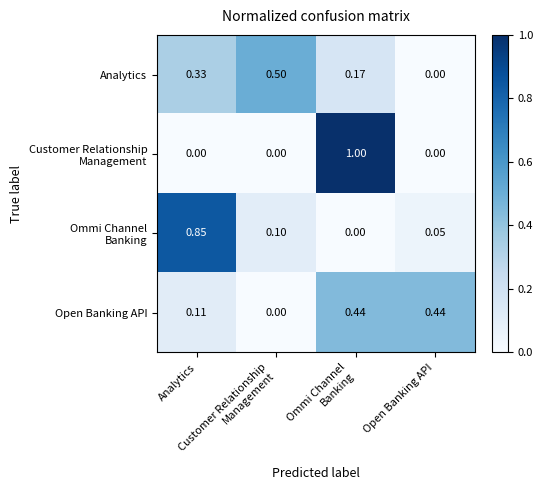

How many series are shown in this chart?

4